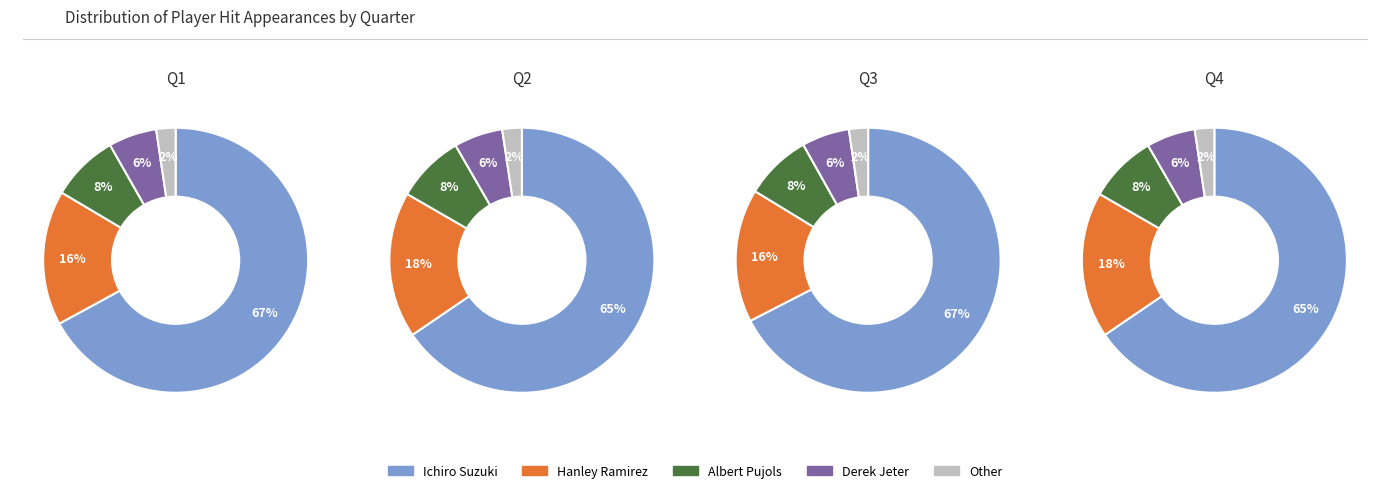

The Derek Jeter slice represents 6% of the pie. True or false?

True